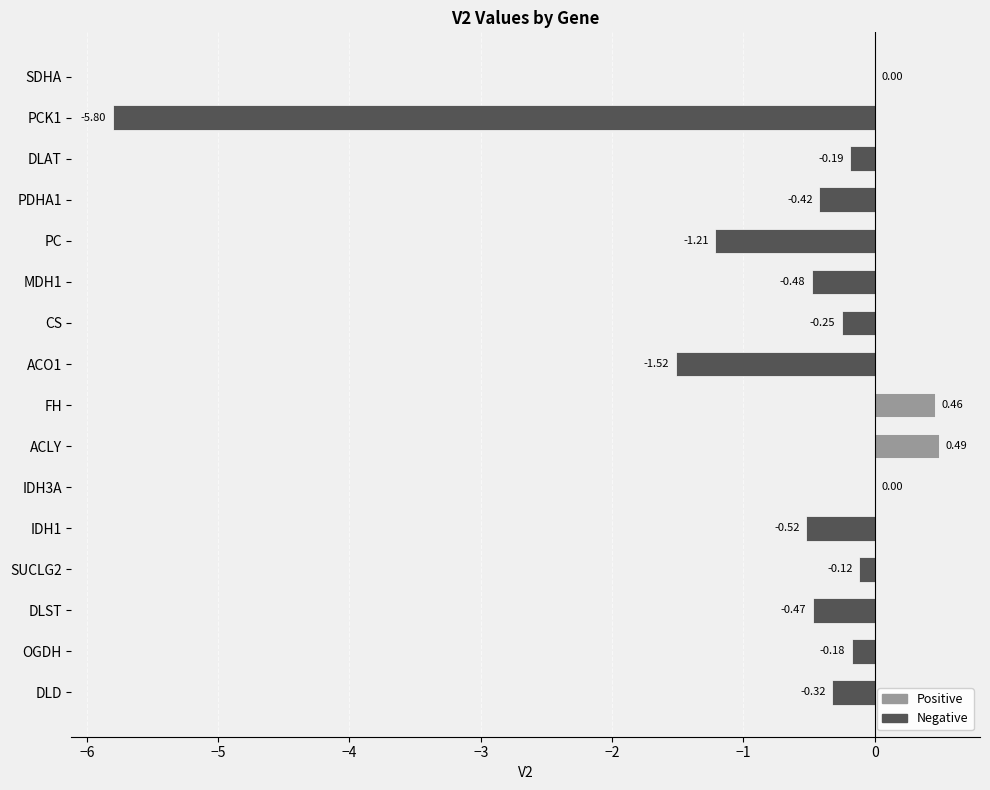

Which label corresponds to the largest value in the chart?

ACLY